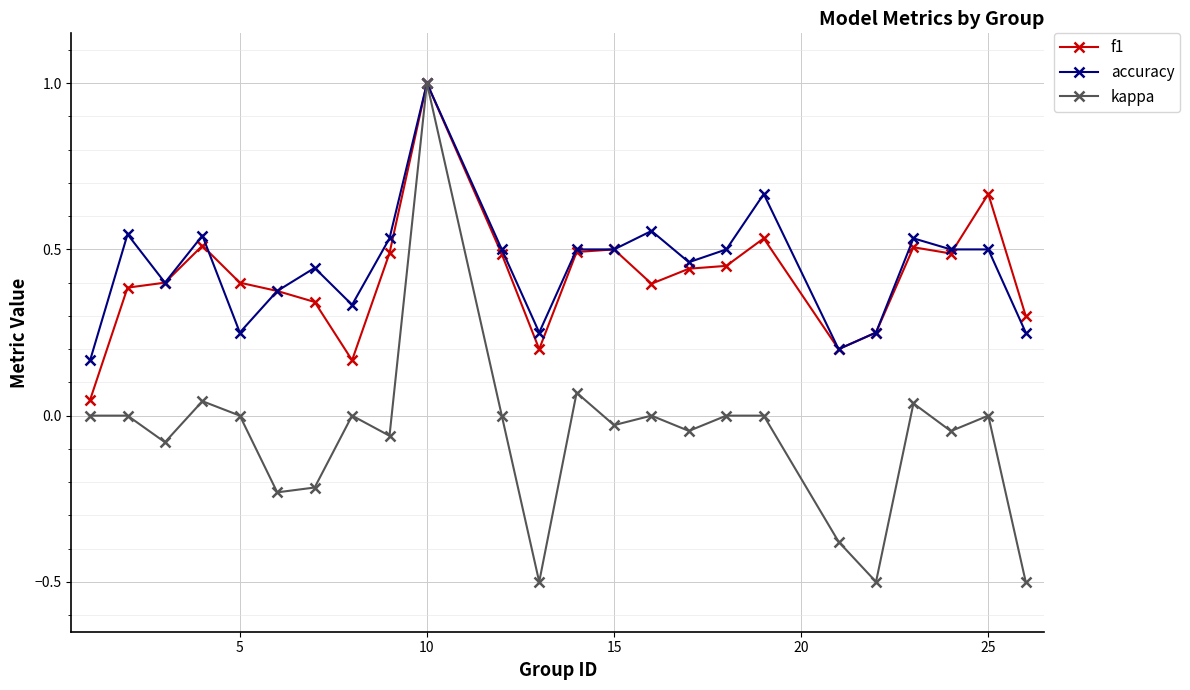

True or false: accuracy has more than 1 interior local peaks.

True